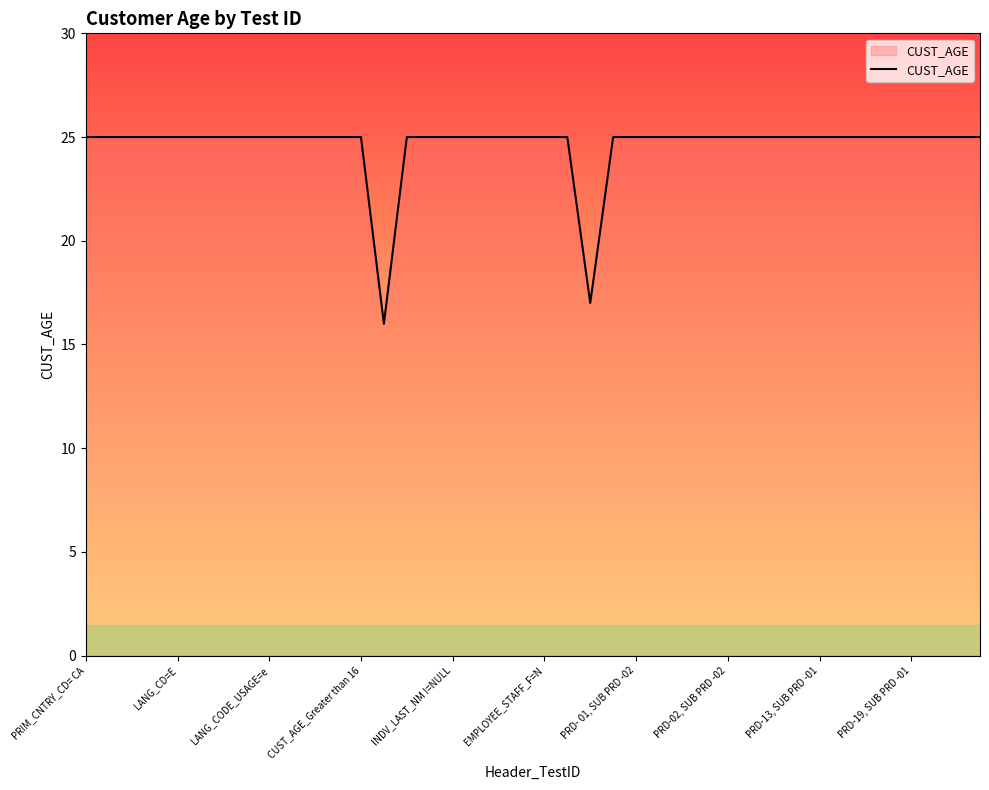

What is the difference between the maximum and minimum values?

9